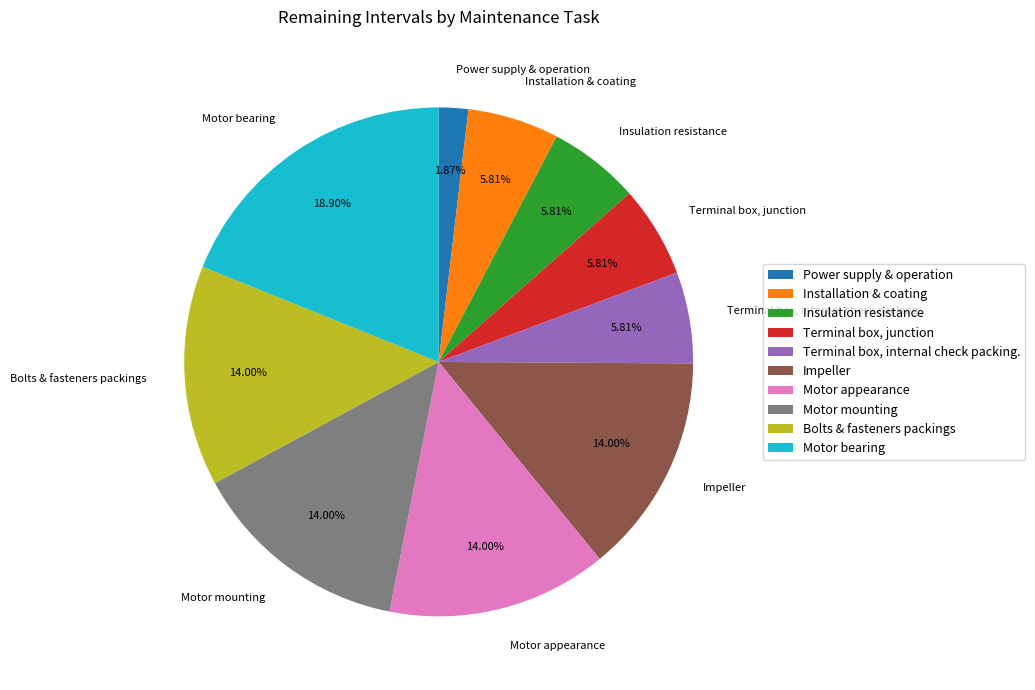

To the nearest percent, what is the difference between the largest and smallest slice percentages?

17%